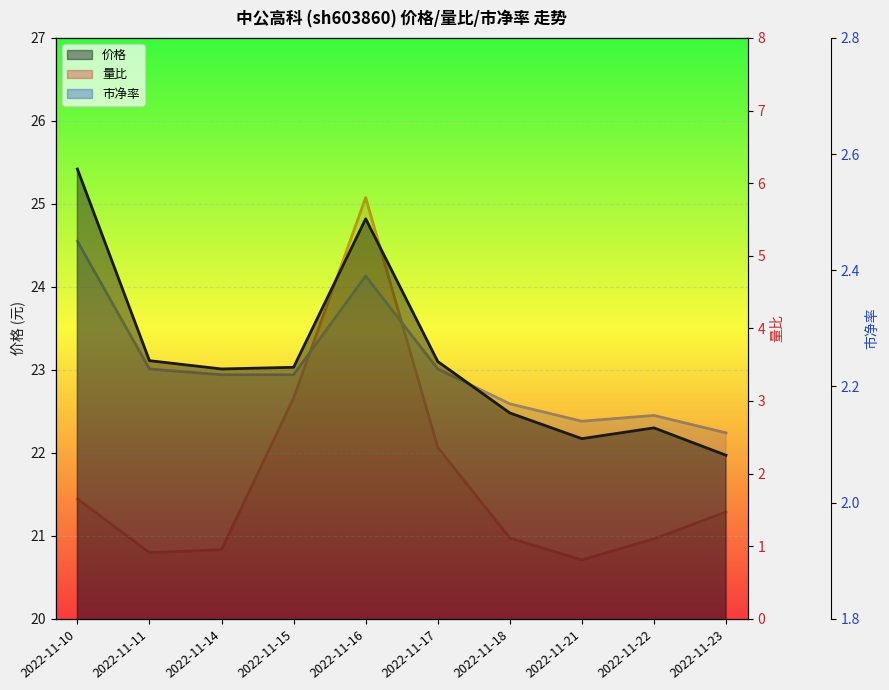

Reading right to left, extract all data points from this chart.

价格: 2022-11-23=22.0	2022-11-22=22.3	2022-11-21=22.2	2022-11-18=22.5	2022-11-17=23.1	2022-11-16=24.8	2022-11-15=23.0	2022-11-14=23.0	2022-11-11=23.1	2022-11-10=25.4
量比: 2022-11-23=1.5	2022-11-22=1.1	2022-11-21=0.8	2022-11-18=1.1	2022-11-17=2.4	2022-11-16=5.8	2022-11-15=3.0	2022-11-14=0.9	2022-11-11=0.9	2022-11-10=1.6
市净率: 2022-11-23=2.1	2022-11-22=2.1	2022-11-21=2.1	2022-11-18=2.2	2022-11-17=2.2	2022-11-16=2.4	2022-11-15=2.2	2022-11-14=2.2	2022-11-11=2.2	2022-11-10=2.5